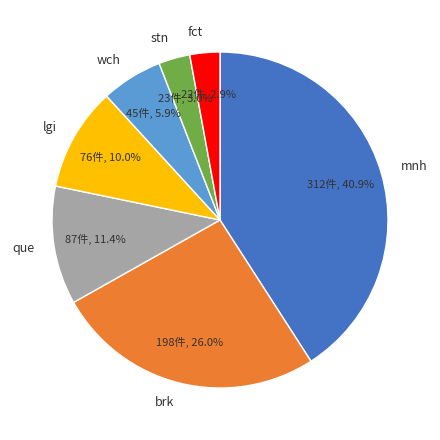

Does lgi represent more than half of the total?

No